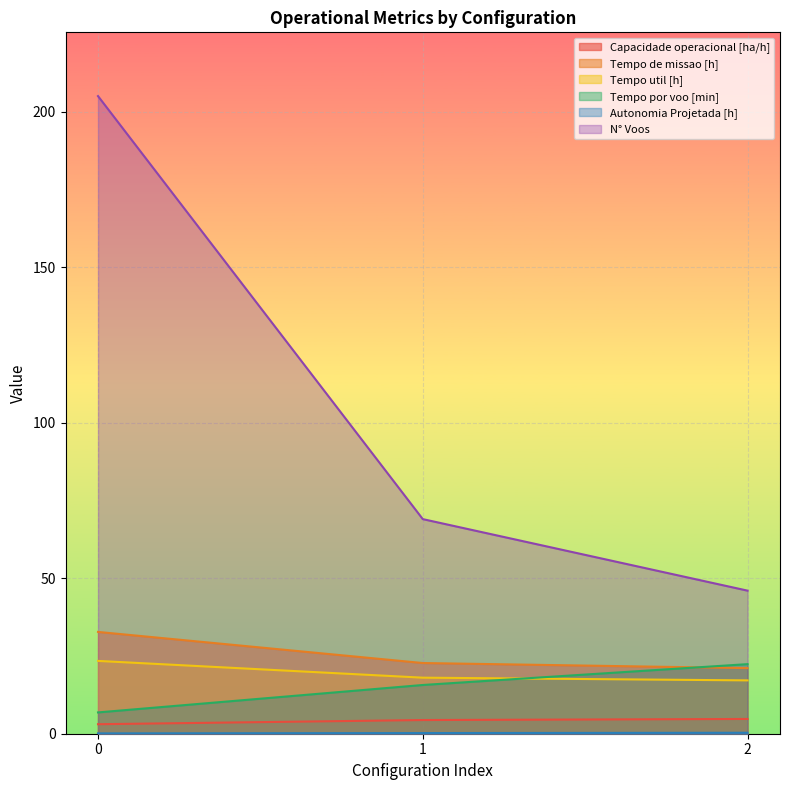

Reading left to right, what are all the values shown in this chart?

Capacidade operacional [ha/h]: 3.1	4.4	4.7
Tempo de missao [h]: 32.7	22.7	21.1
Tempo util [h]: 23.4	18.0	17.1
Tempo por voo [min]: 6.8	15.7	22.4
Autonomia Projetada [h]: 0.1	0.2	0.3
N° Voos: 205.0	69.0	46.0